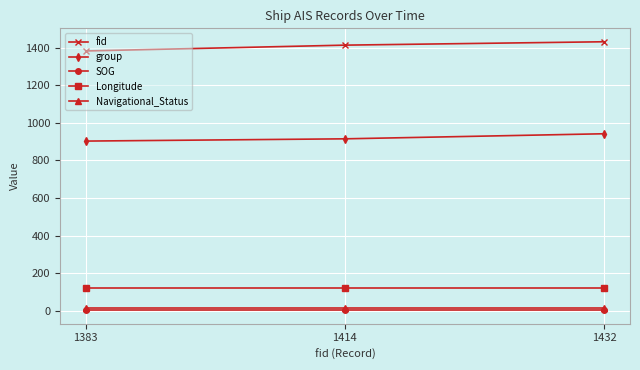

What is the sum of all SOG values?

5.4